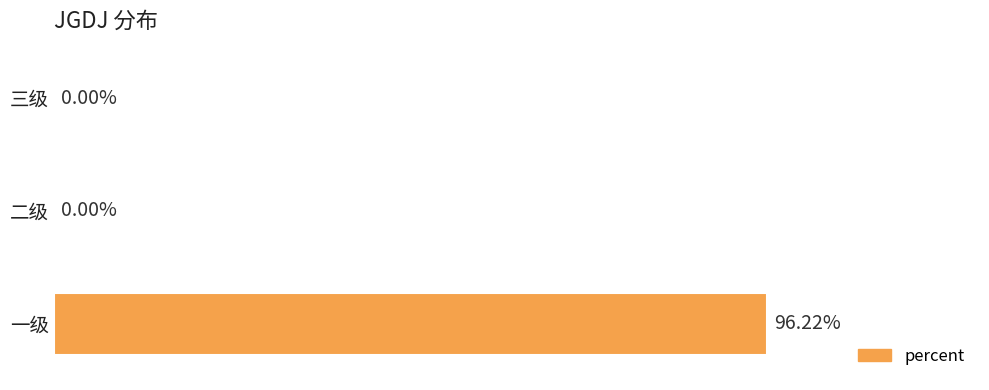

Which has a higher value, 一级 or 二级?

一级